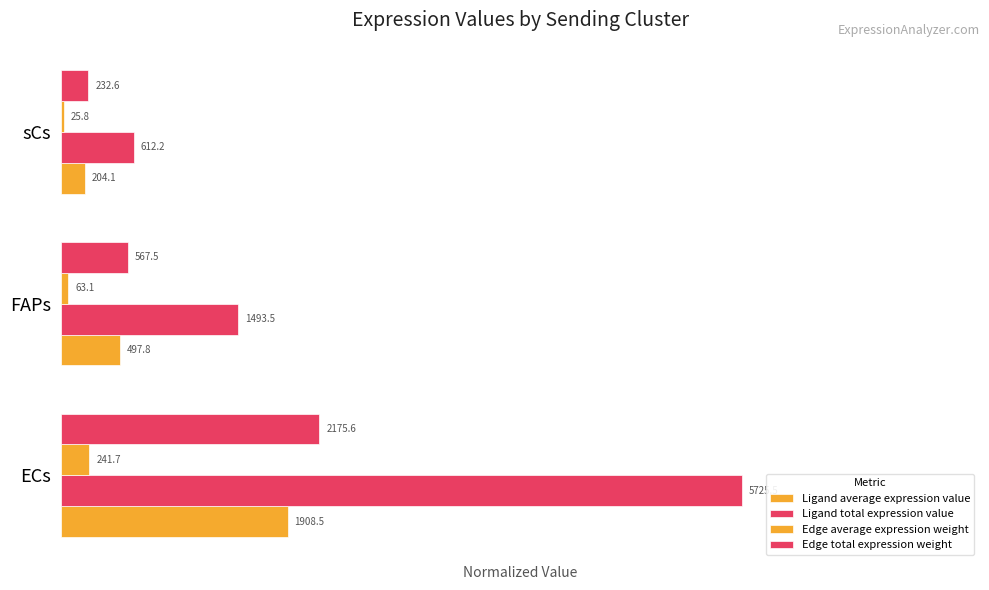

How many bars are there in total?

12